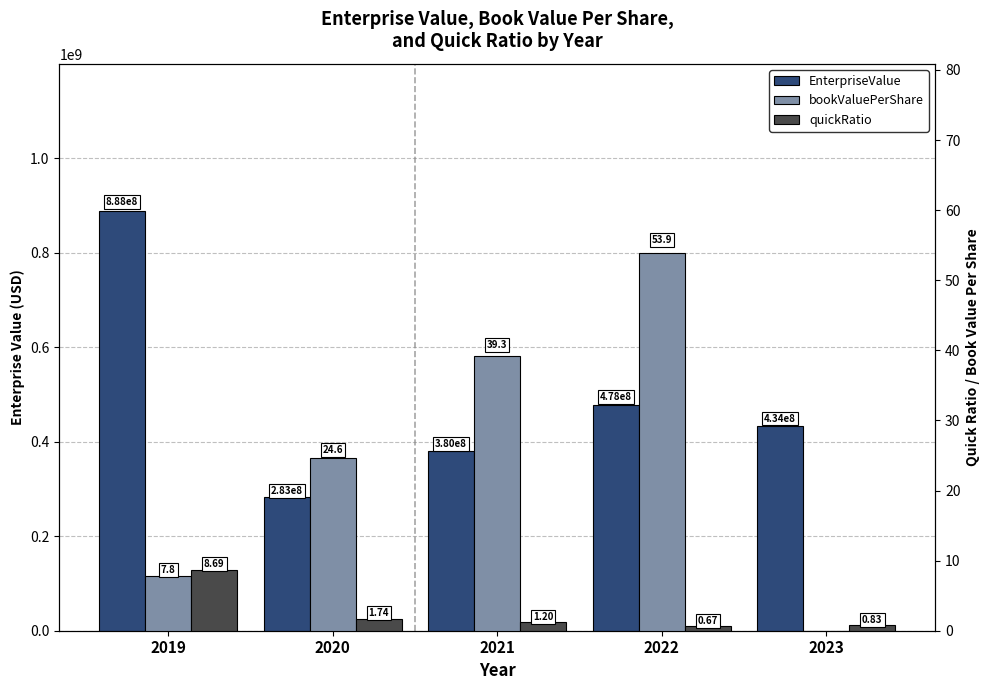

Is it true that bookValuePerShare equals 53.9 at 2022?

True